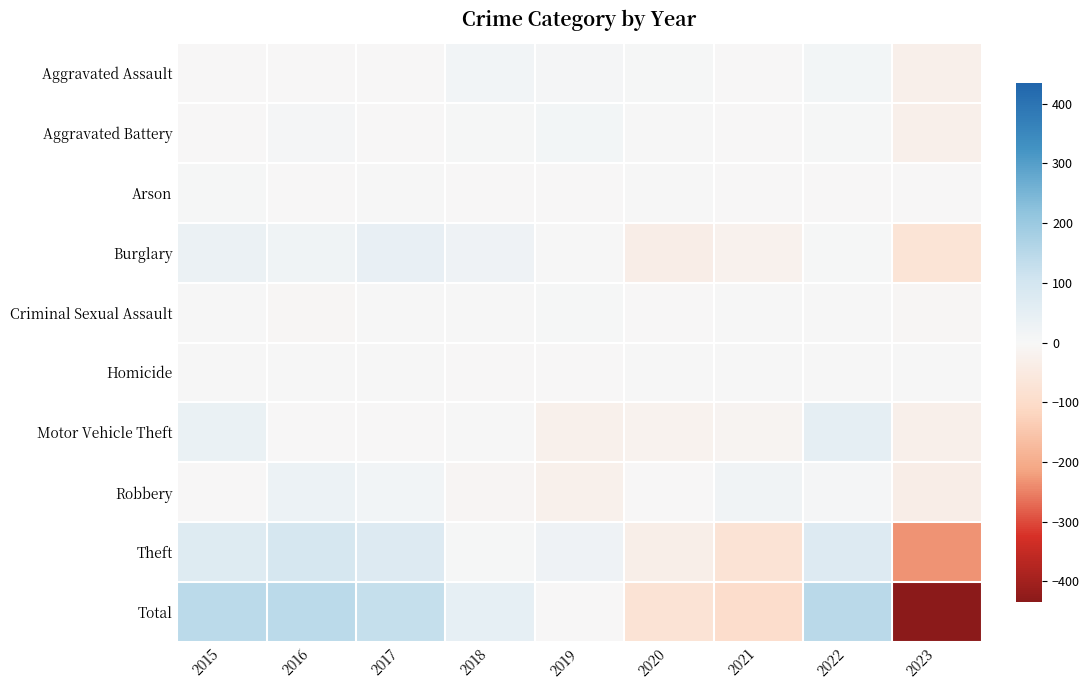

Which series has the widest spread of values?

Total